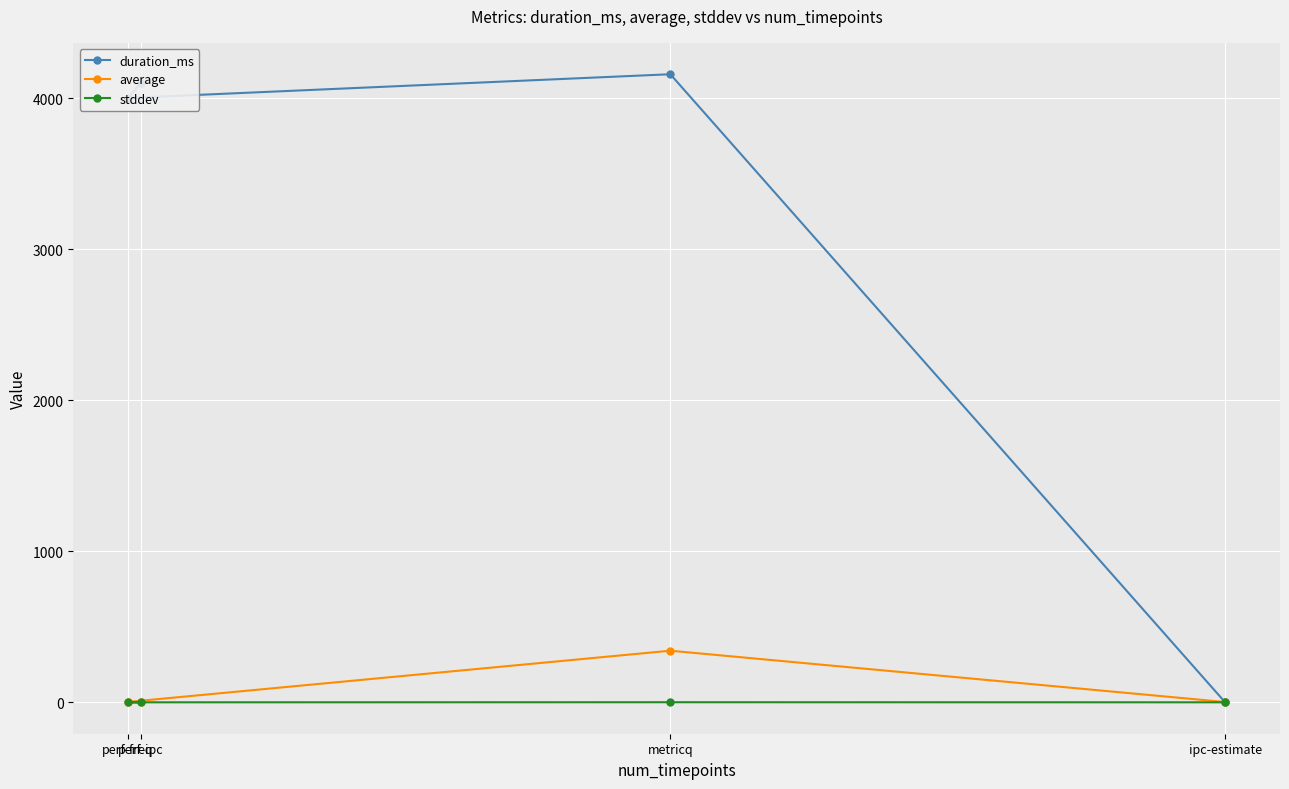

Which has a higher value, metricq or perf-ipc?

metricq